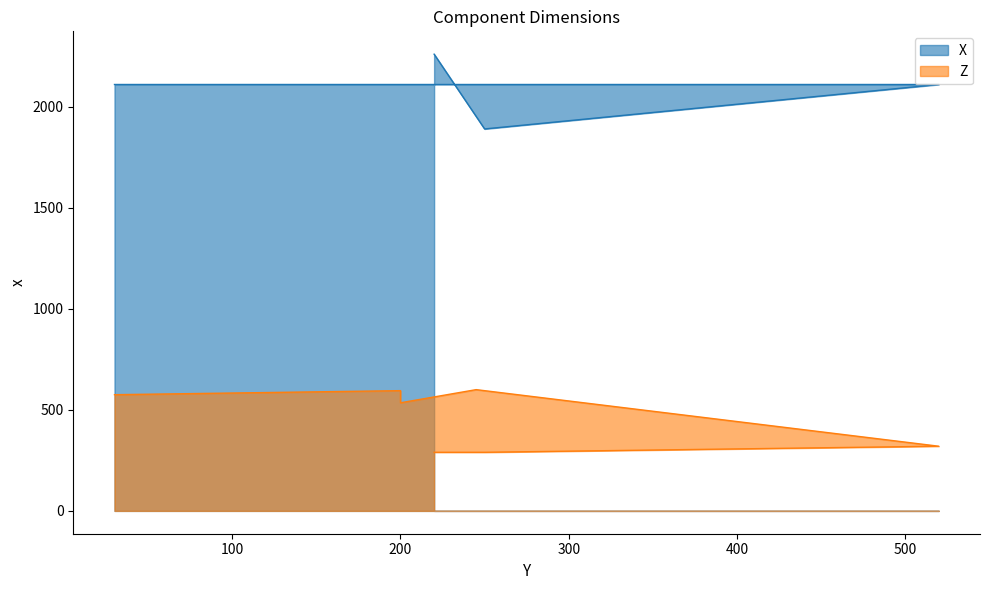

At which label does X first exceed 2110?

220